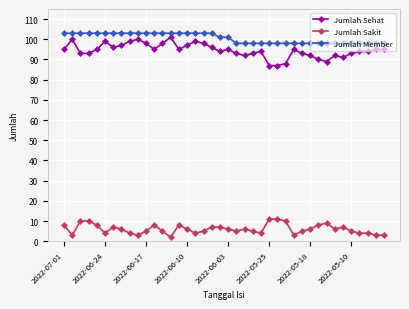

How many distinct data groups are displayed?

3